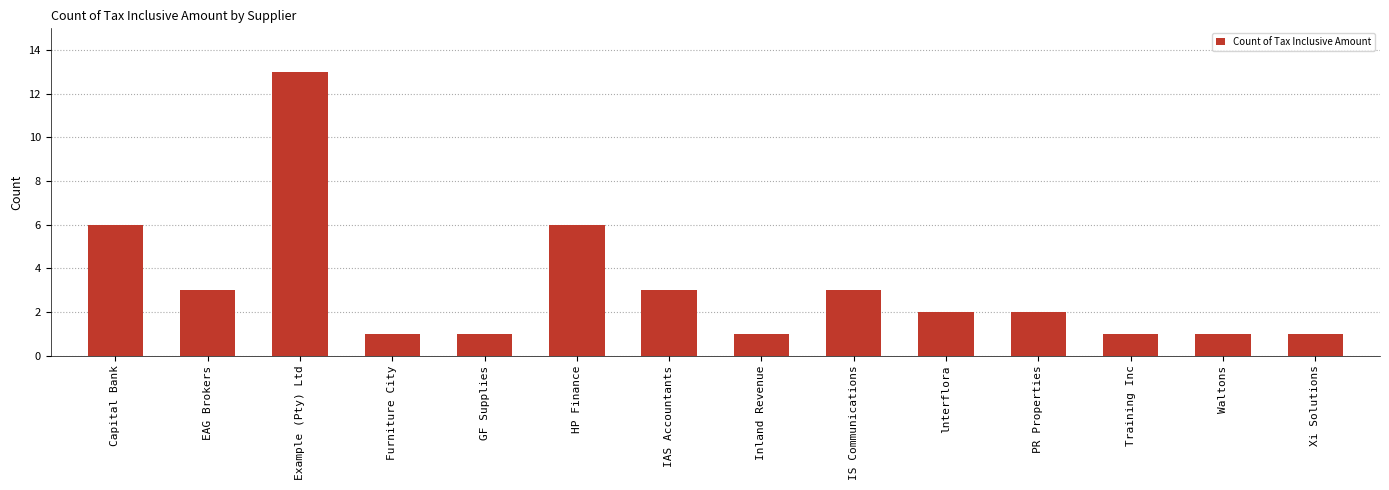

What position from the right is Furniture City?

11